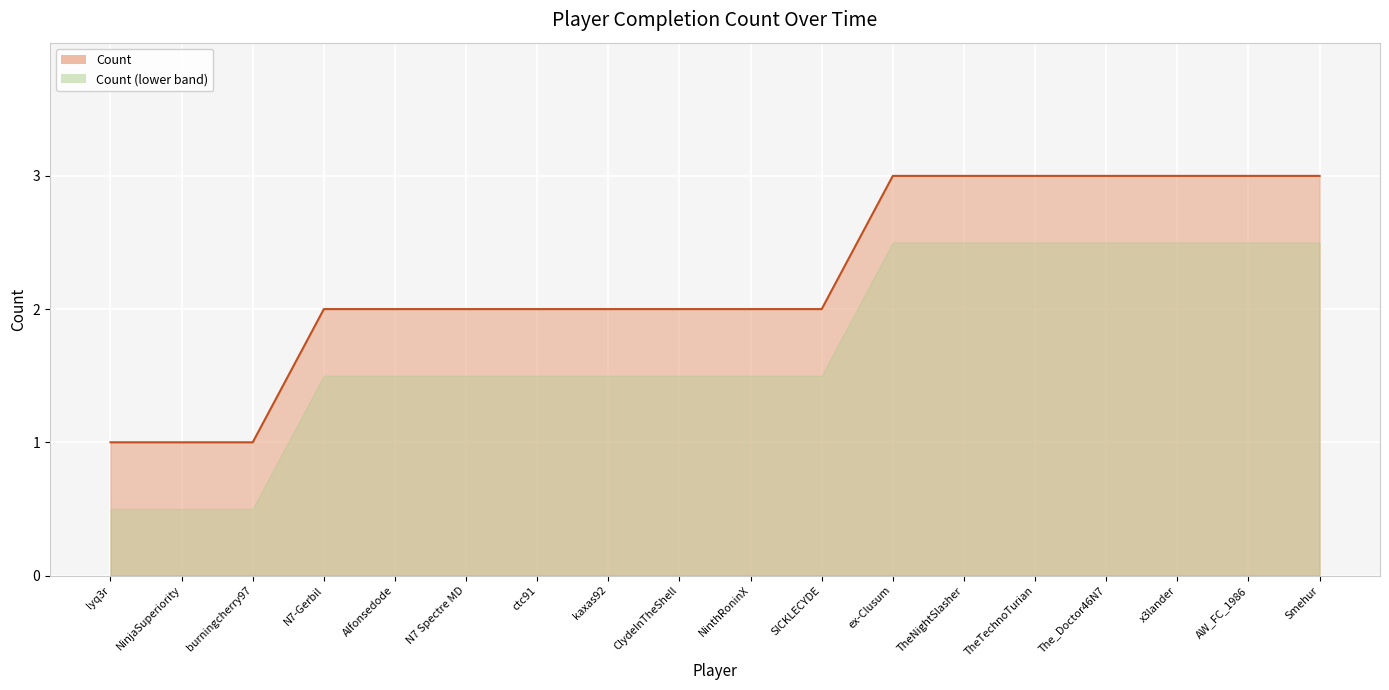

Approximately how many times larger is the value at kaxas92 compared to N7-Gerbil?

1.0